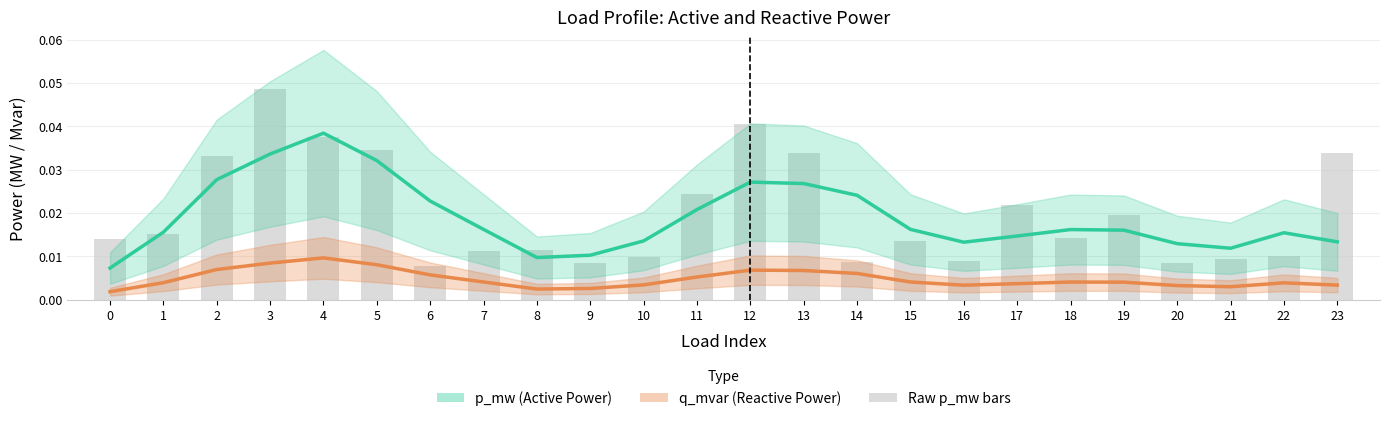

Count the p_mw (Active Power) values in the range 0 to 1.

24